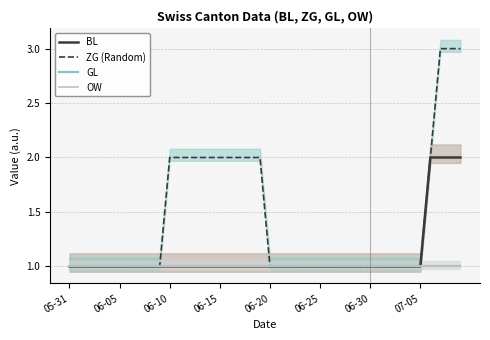

What is the smallest value displayed?

1